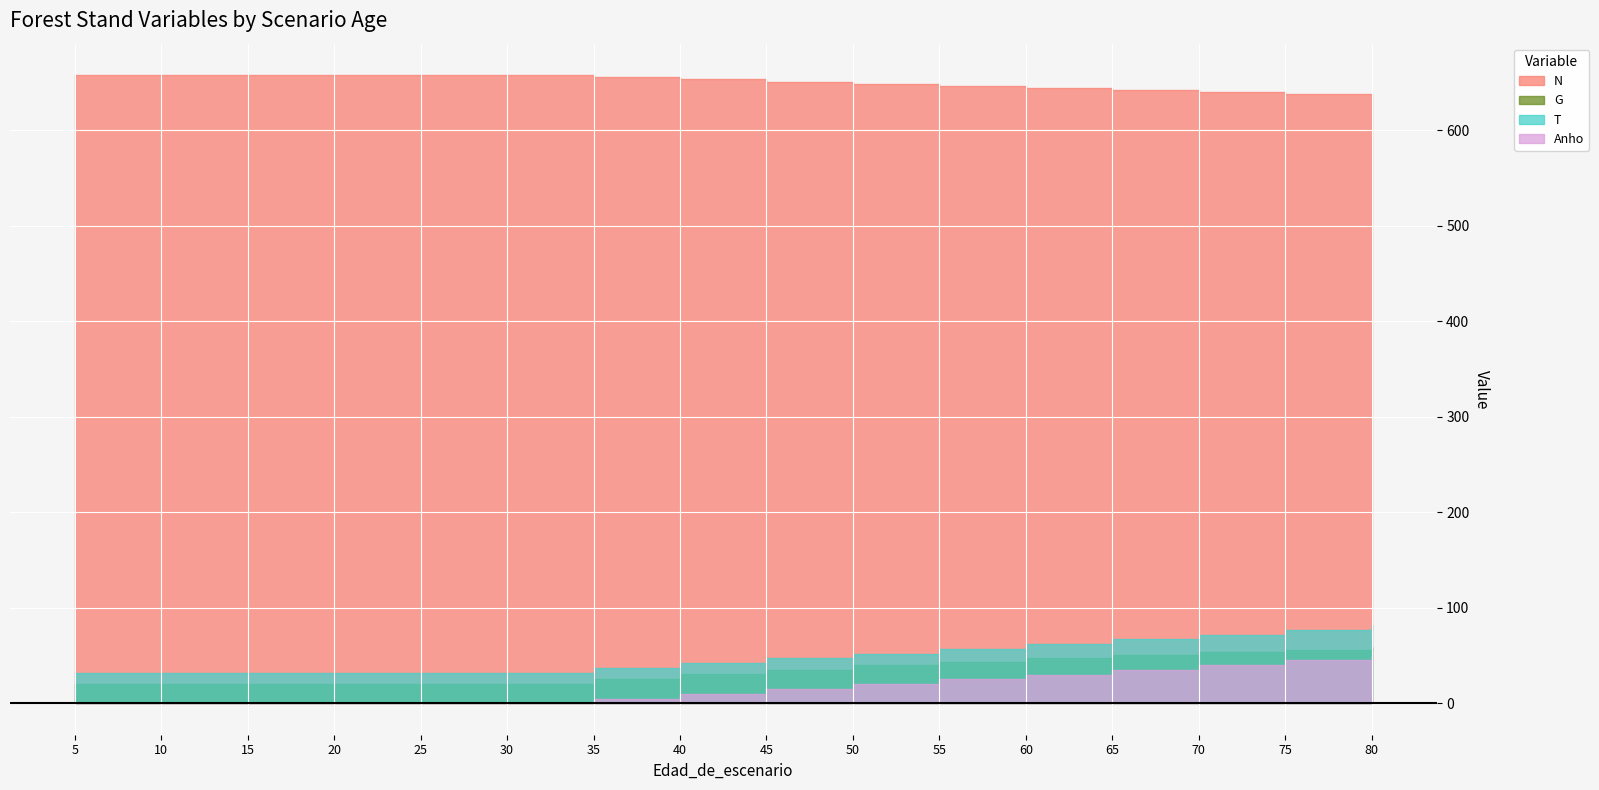

The N series shows 657.8 at 15. True or false?

True